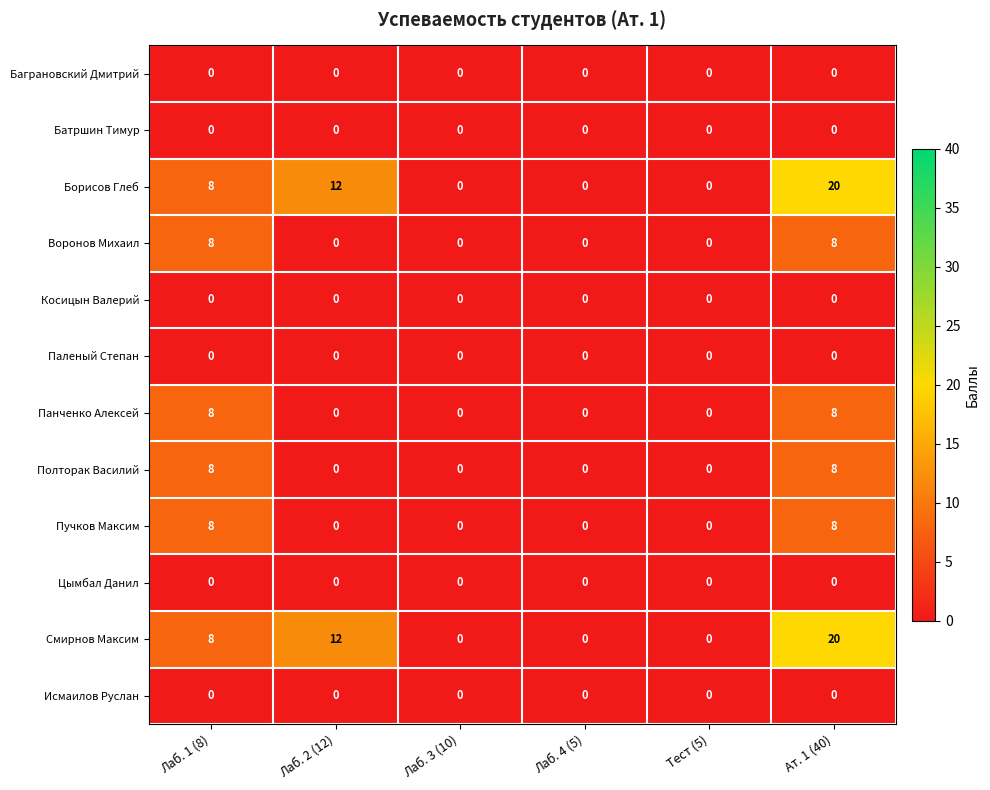

What is the sum of all Пучков Максим values?

16